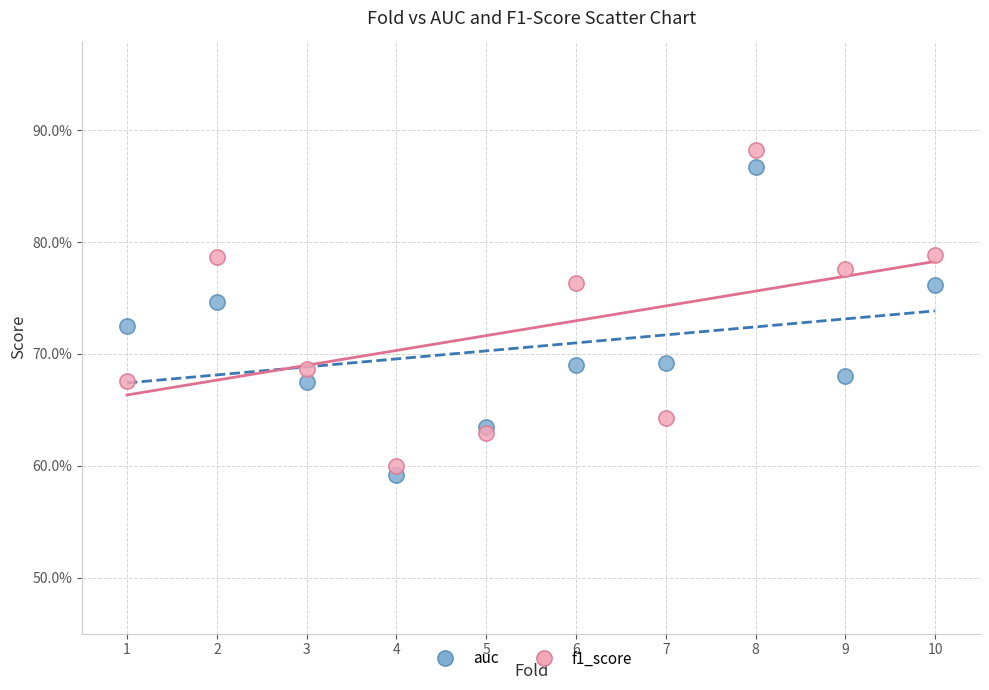

Which series has the largest Y range (max minus min)?

f1_score